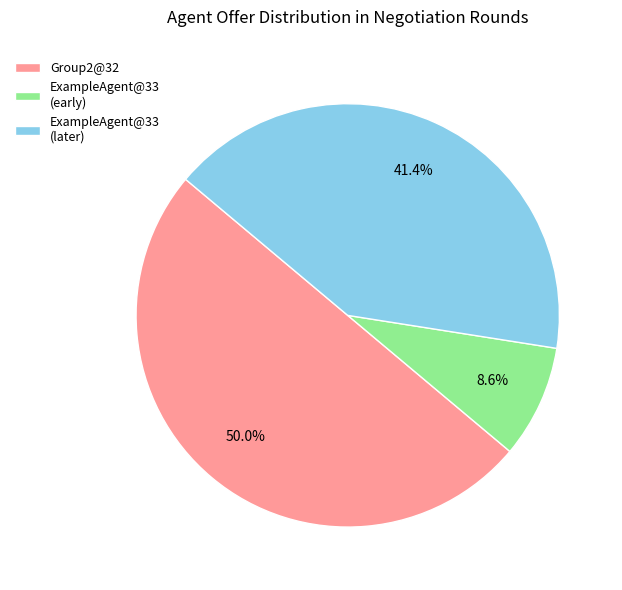

Does ExampleAgent@33 (early) represent more than half of the total?

No